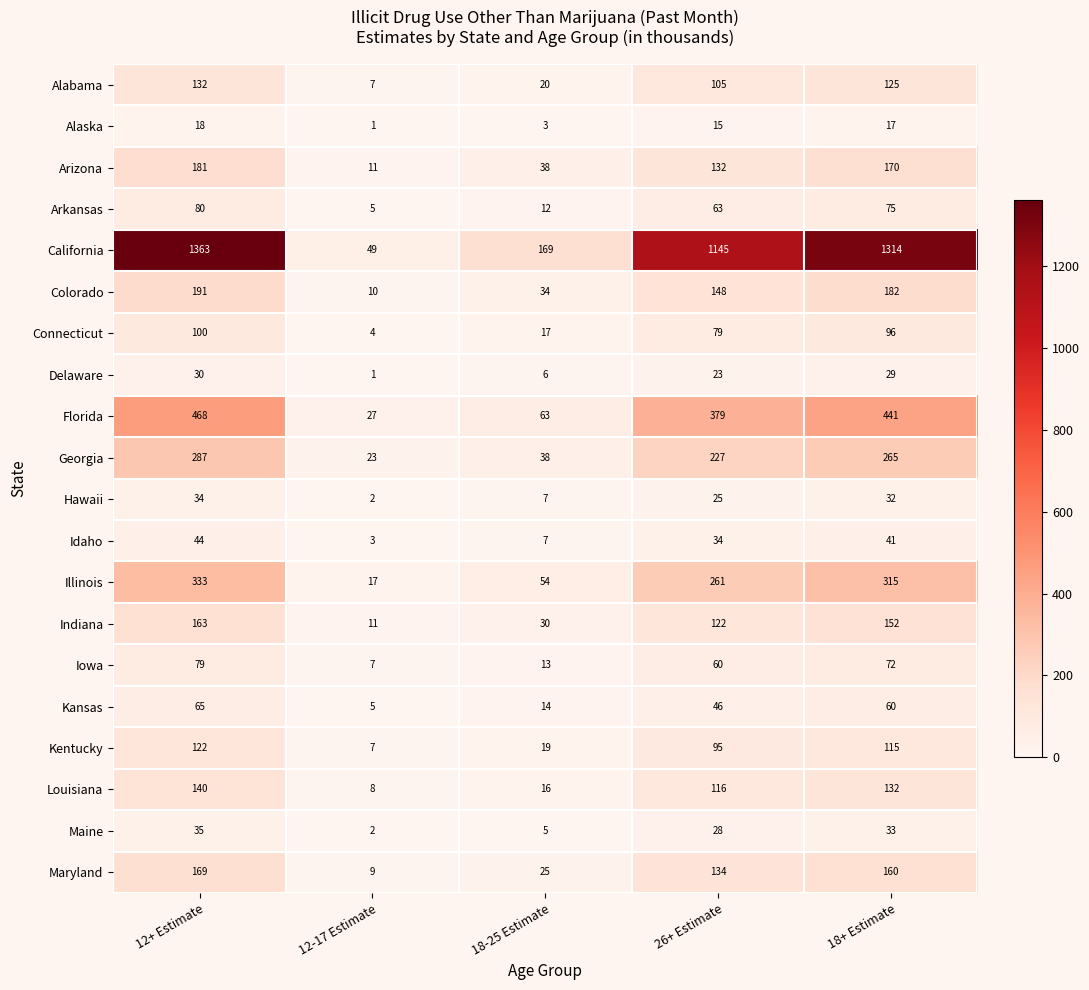

What is the difference between the second highest and minimum values in the Maryland series?

151